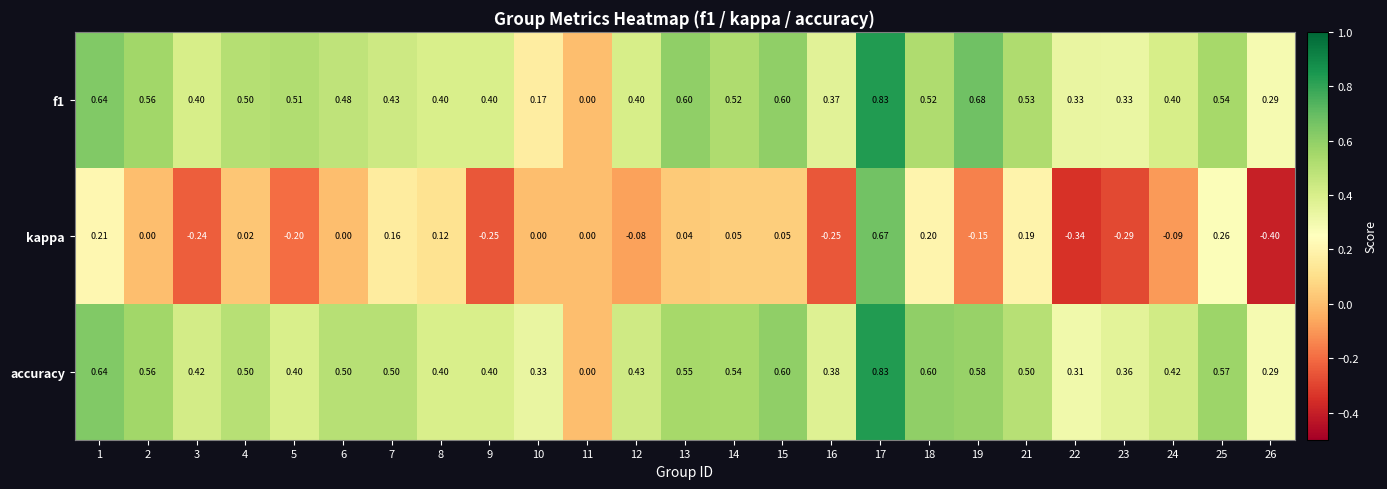

Which series has the largest range (max minus min)?

kappa